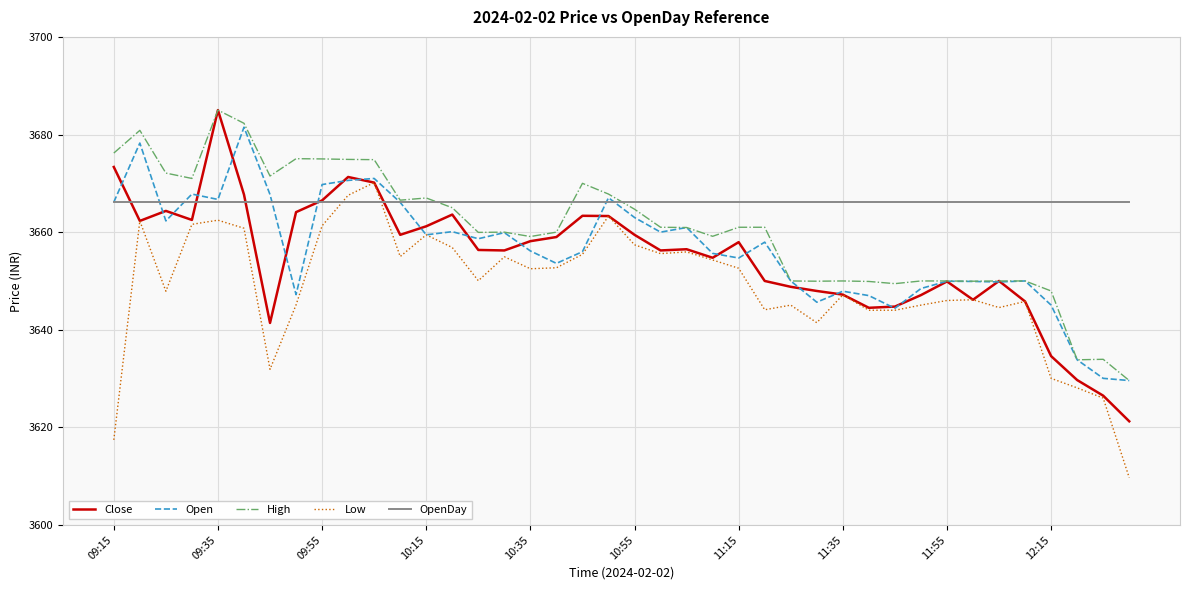

True or false: Low and High intersect in this chart.

False